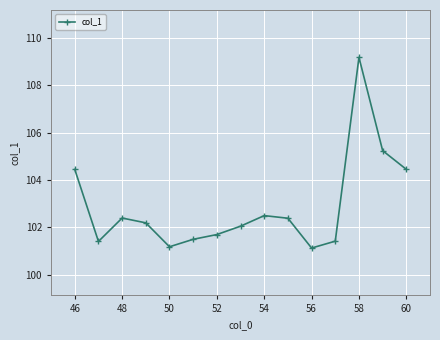

What is the greatest value displayed?

109.2